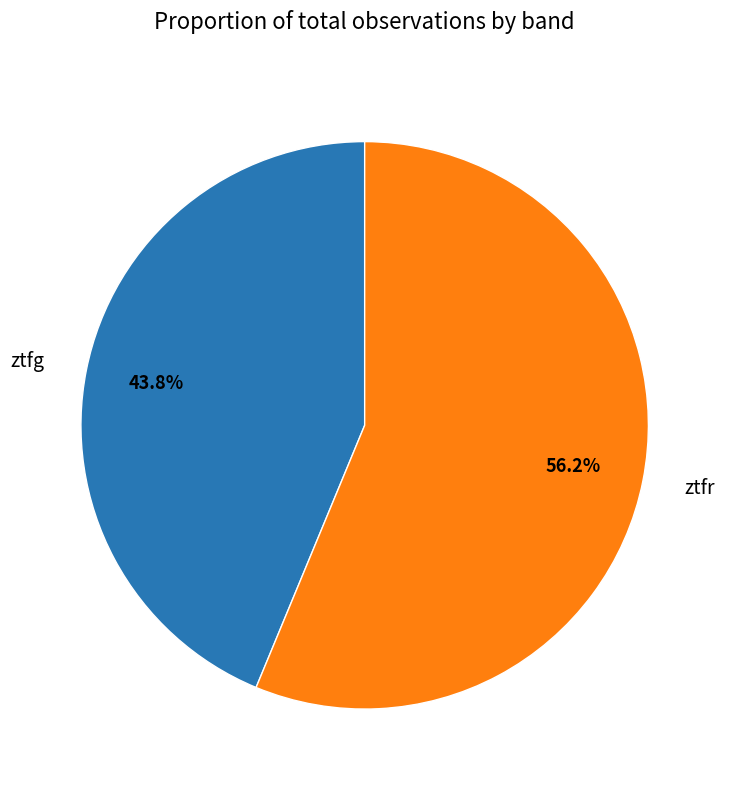

Is there a majority slice in this chart?

Yes